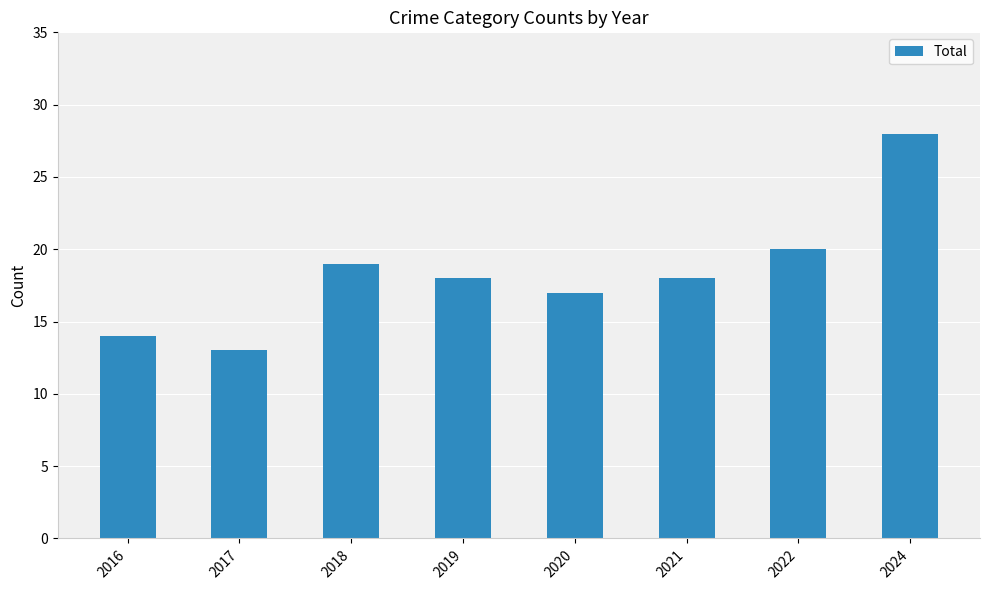

How many series are shown in this chart?

1